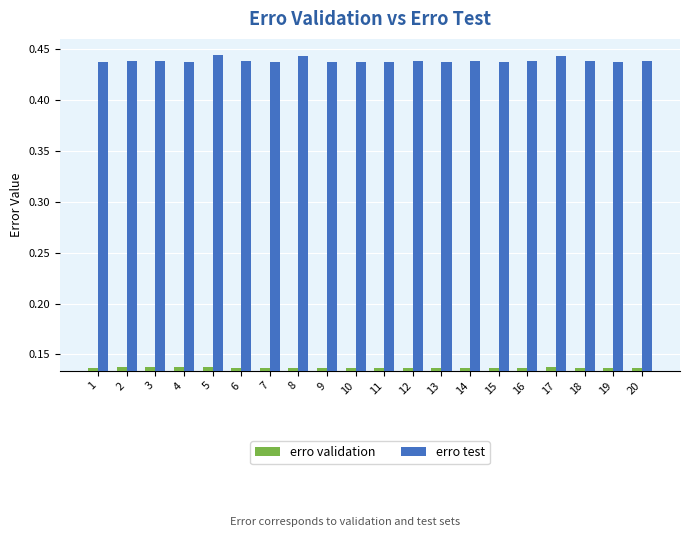

Is the value of erro test at 19 greater than the value of erro validation at 1?

Yes